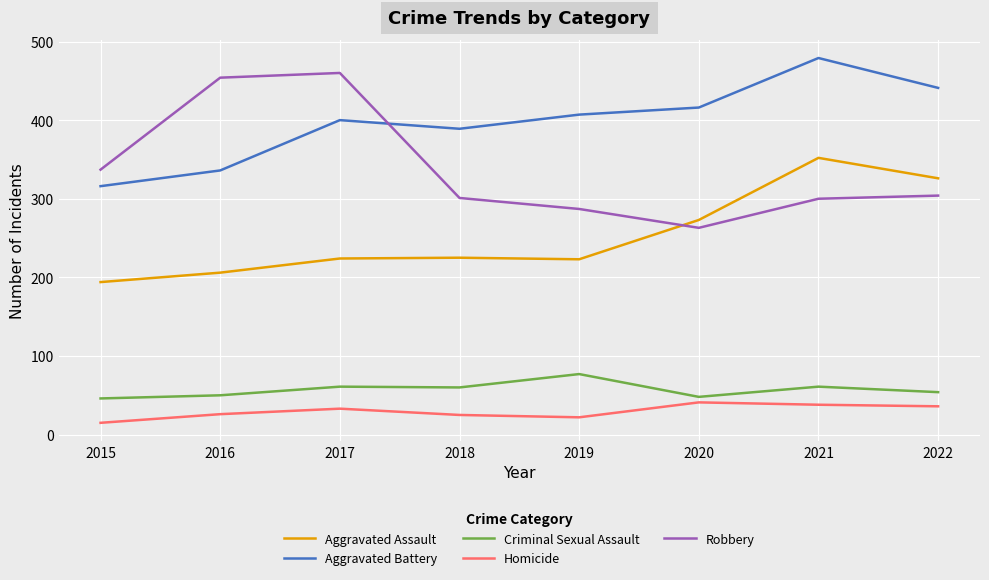

At which label does Criminal Sexual Assault reach its peak?

2019